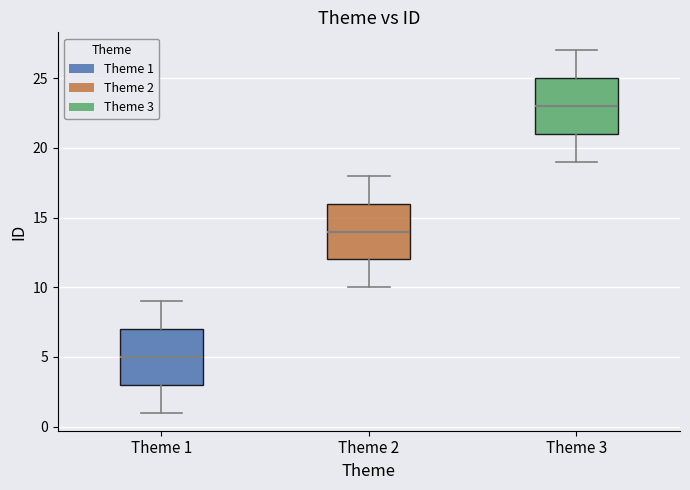

Where is the lower edge of the box for Theme 3 on the y-axis? The values are not printed on the chart, so give them approximately, as read against the axis.

21